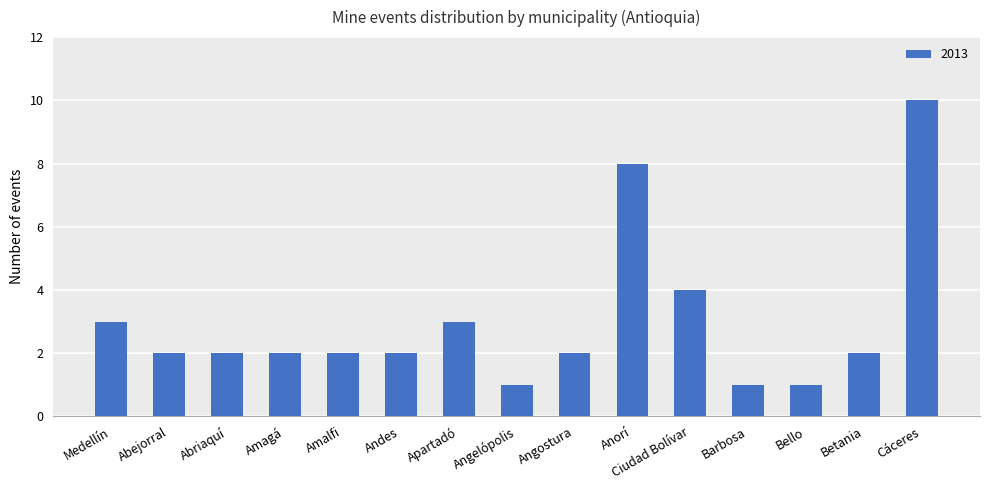

Which category has the highest value across all series?

Cáceres